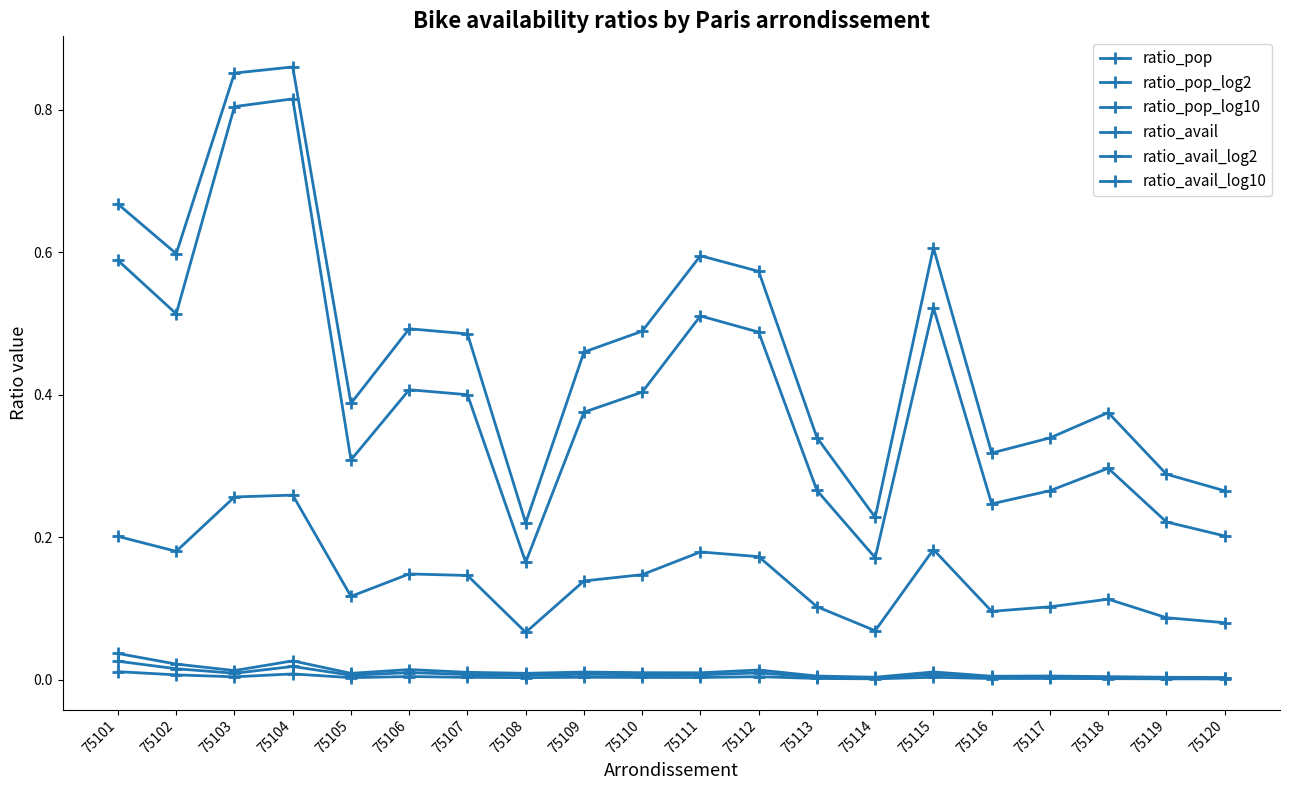

Is this an area chart (filled region under the line)?

No